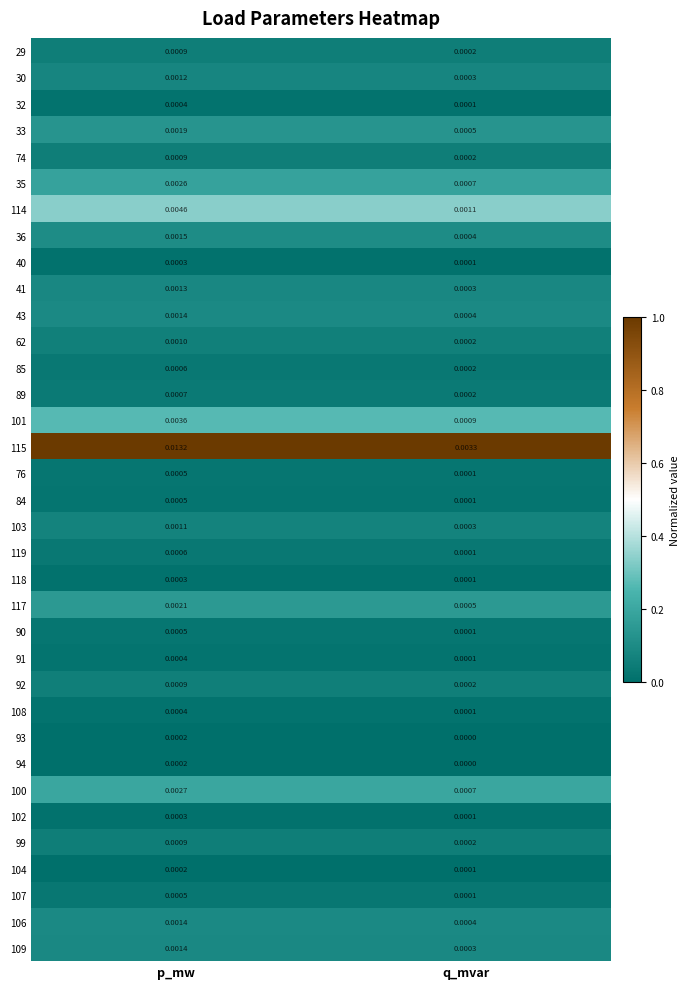

Rank the categories by 108 value from highest to lowest.

p_mw, q_mvar